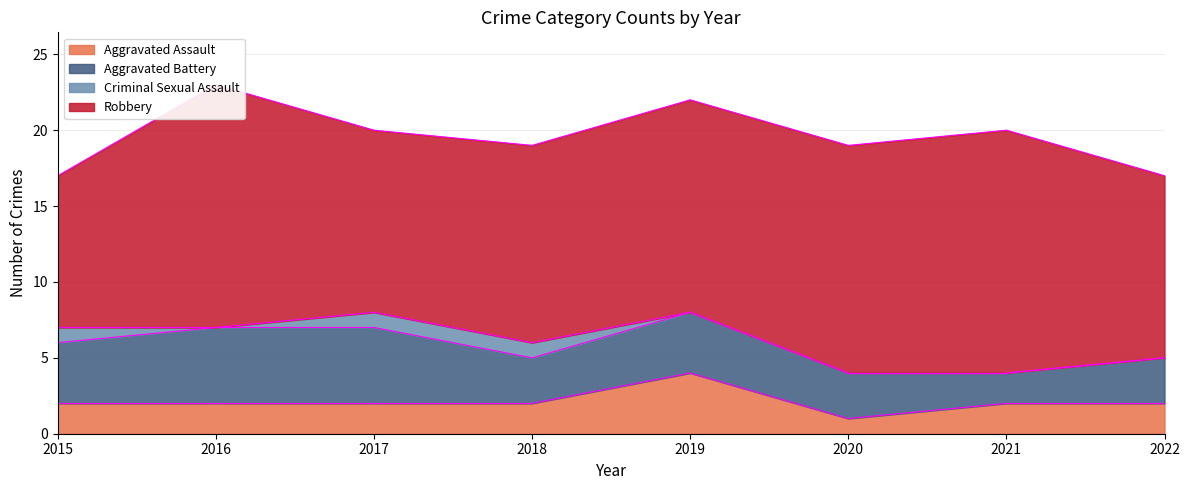

In Aggravated Assault, how many points are lower than both neighbors (excluding endpoints)?

1